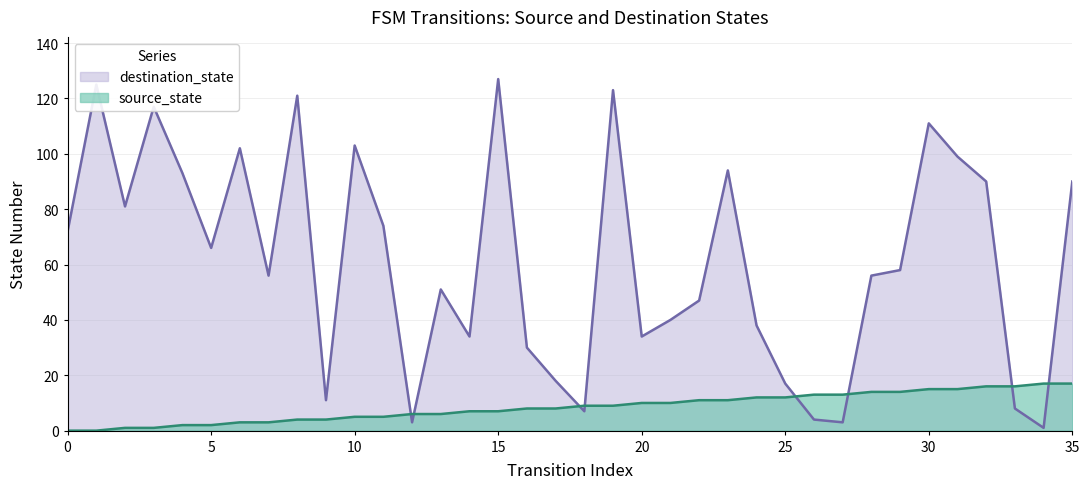

Reading left to right, transcribe all the data shown in this chart.

source_state: 0=0	1=0	2=1	3=1	4=2	5=2	6=3	7=3	8=4	9=4	10=5	11=5	12=6	13=6	14=7	15=7	16=8	17=8	18=9	19=9	20=10	21=10	22=11	23=11	24=12	25=12	26=13	27=13	28=14	29=14	30=15	31=15	32=16	33=16	34=17	35=17
destination_state: 0=72	1=125	2=81	3=117	4=93	5=66	6=102	7=56	8=121	9=11	10=103	11=74	12=3	13=51	14=34	15=127	16=30	17=18	18=7	19=123	20=34	21=40	22=47	23=94	24=38	25=17	26=4	27=3	28=56	29=58	30=111	31=99	32=90	33=8	34=1	35=90